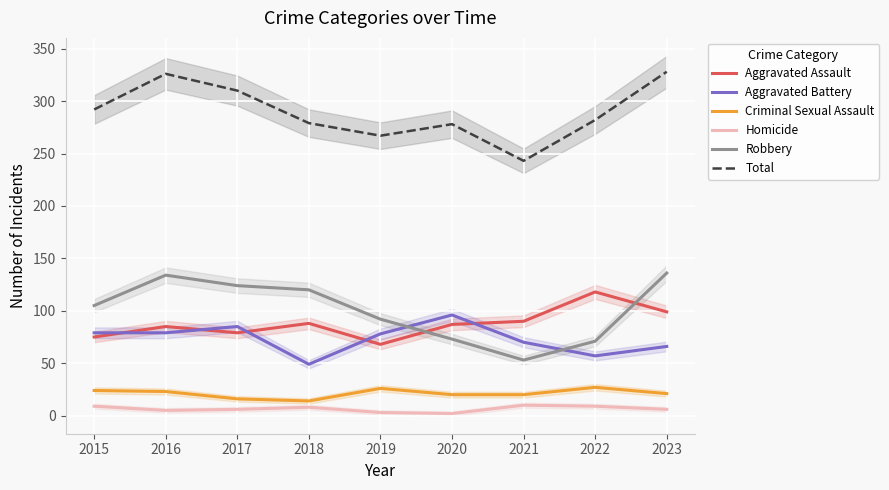

What is the minimum value for Aggravated Assault?

68